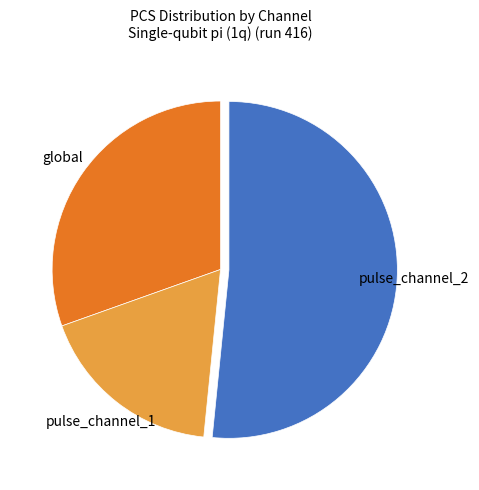

Does any single category account for the majority?

Yes